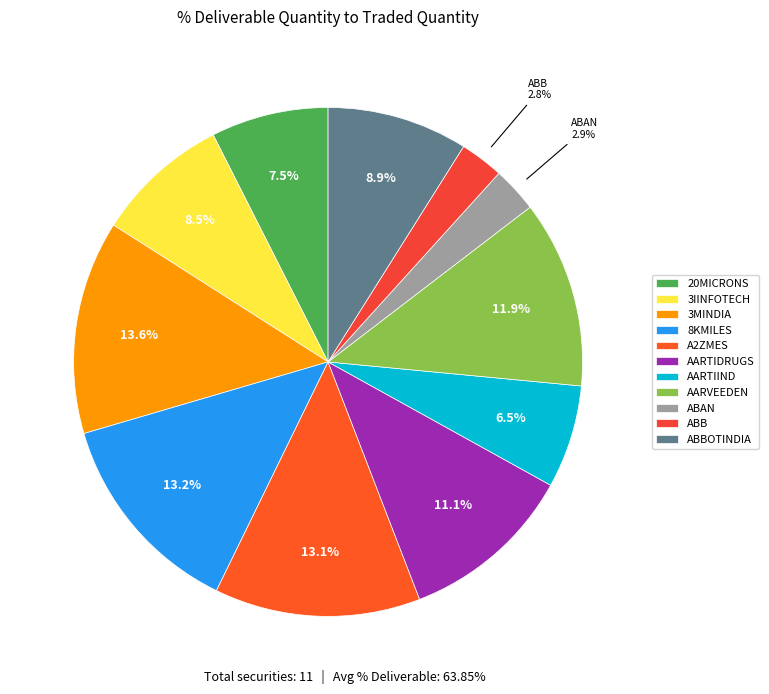

Rank the categories by value from highest to lowest.

3MINDIA, 8KMILES, A2ZMES, AARVEEDEN, AARTIDRUGS, ABBOTINDIA, 3IINFOTECH, 20MICRONS, AARTIIND, ABAN, ABB